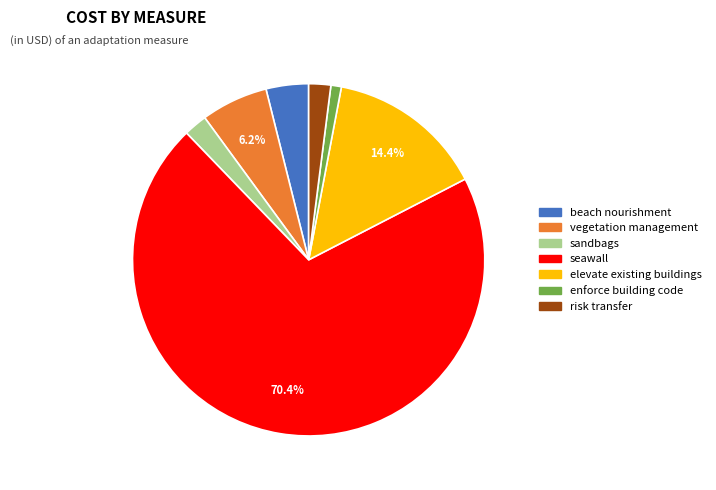

Which has a higher value, sandbags or enforce building code?

sandbags